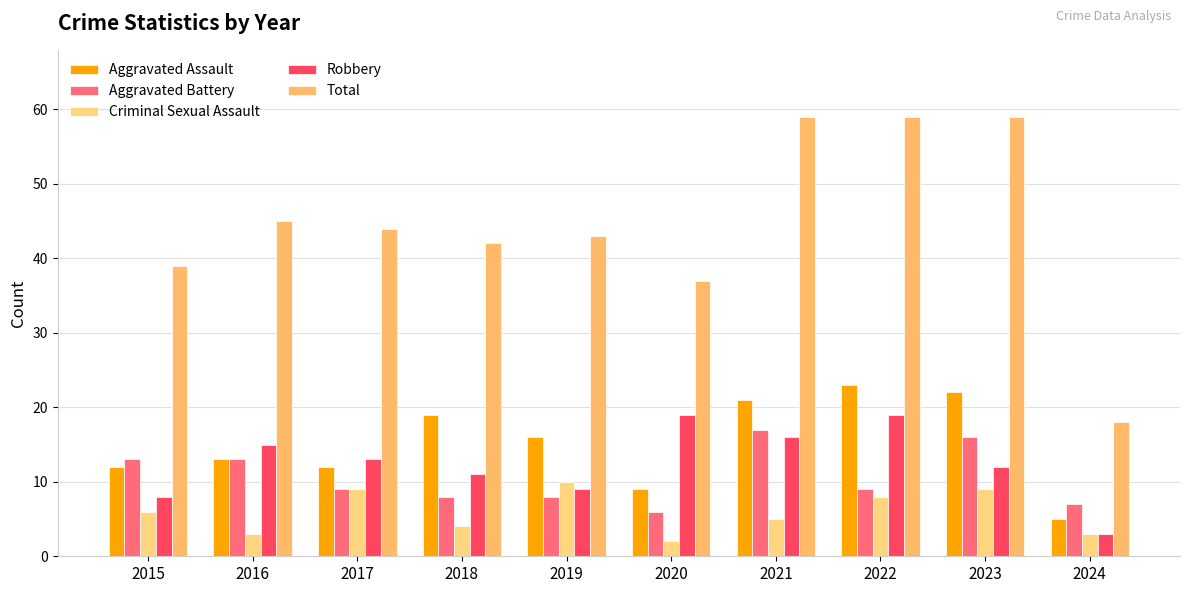

How many series are shown in this chart?

5